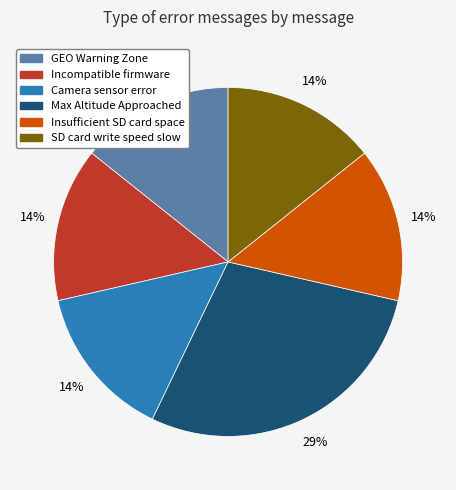

The SD card write speed slow slice represents 21% of the pie. True or false?

False